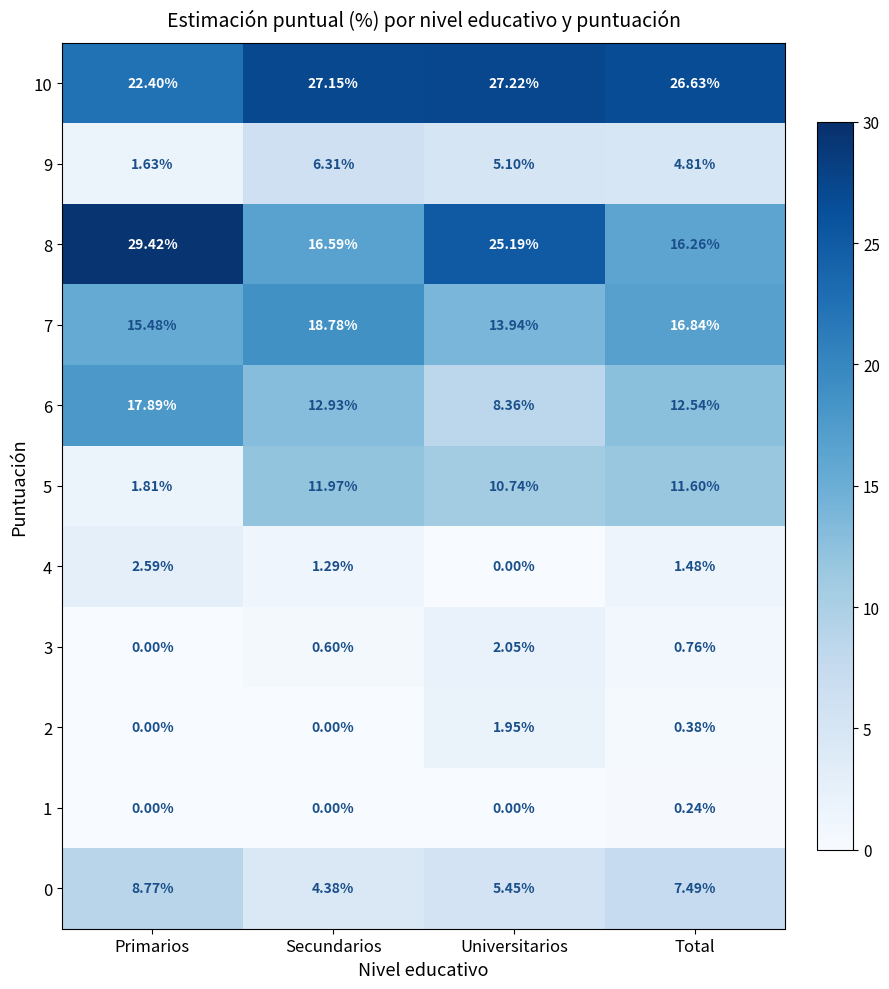

What is the maximum value shown in the chart?

29.4